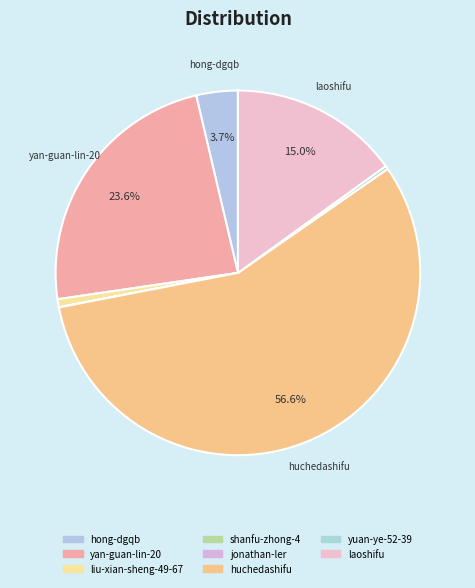

True or false: shanfu-zhong-4 accounts for 0% of the total.

True